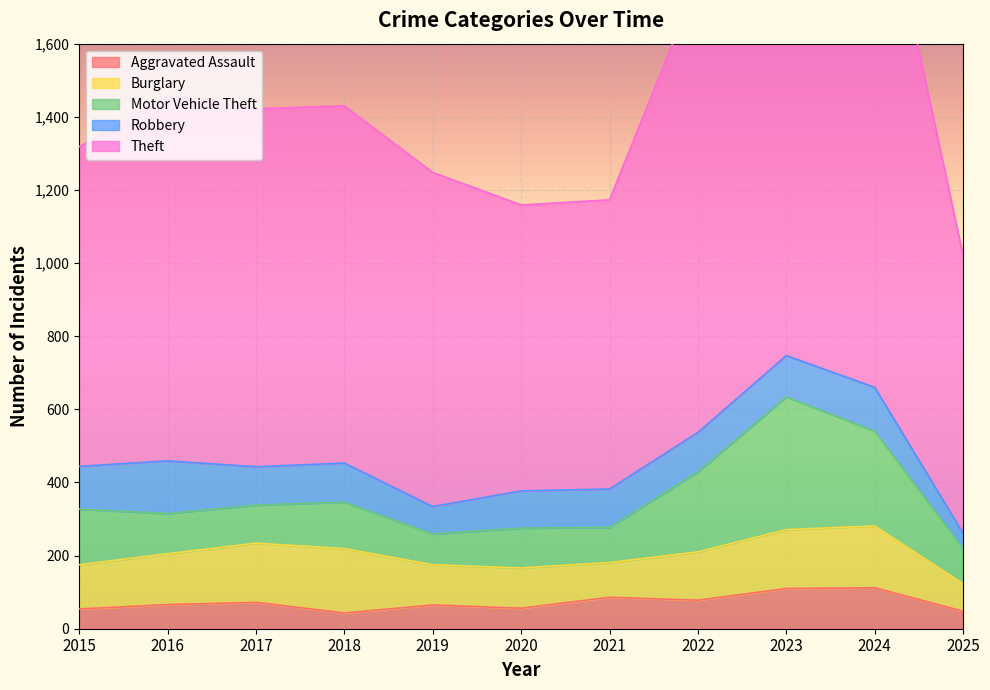

At which category is the sum across all series the highest?

2024